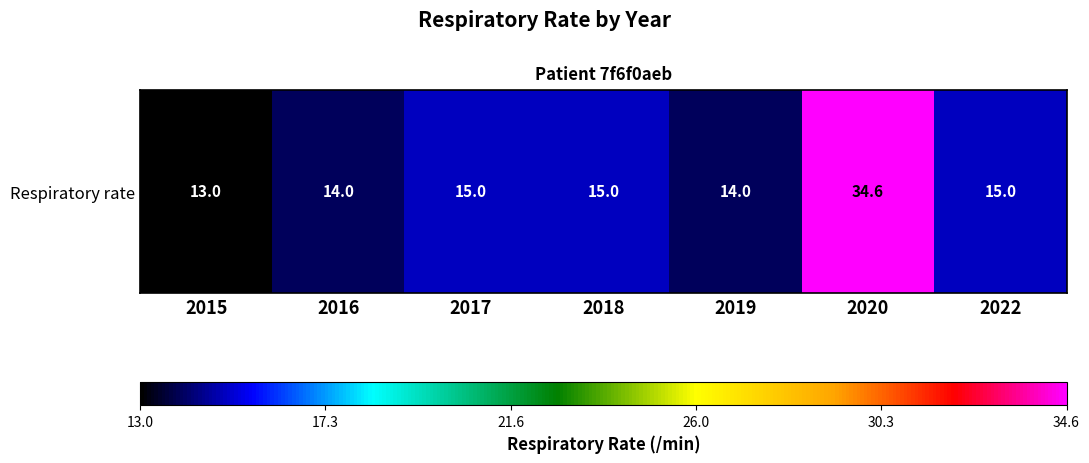

Reading left to right, transcribe all the data shown in this chart.

13.0	14.0	15.0	15.0	14.0	34.6	15.0